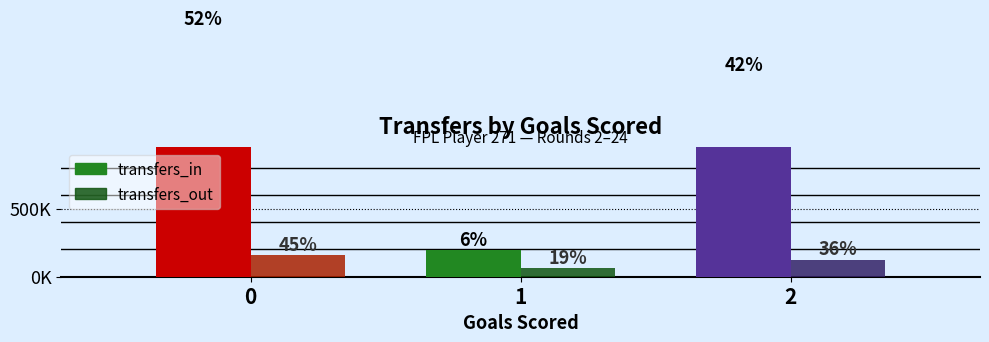

What is the highest value of the transfers_out series?

155927